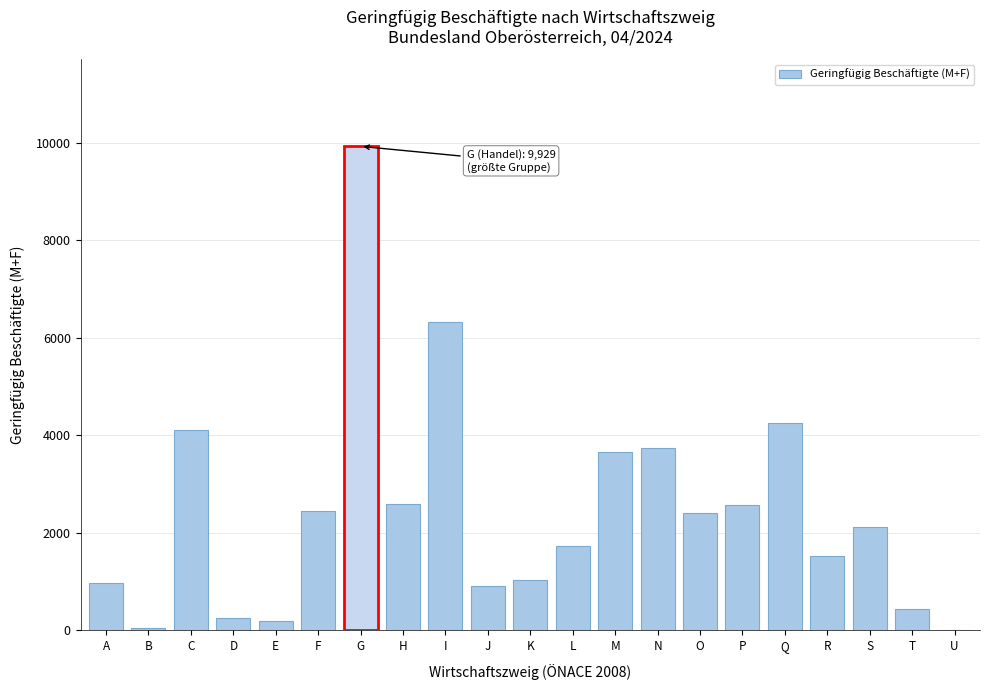

What is the approximate value at L?

1721